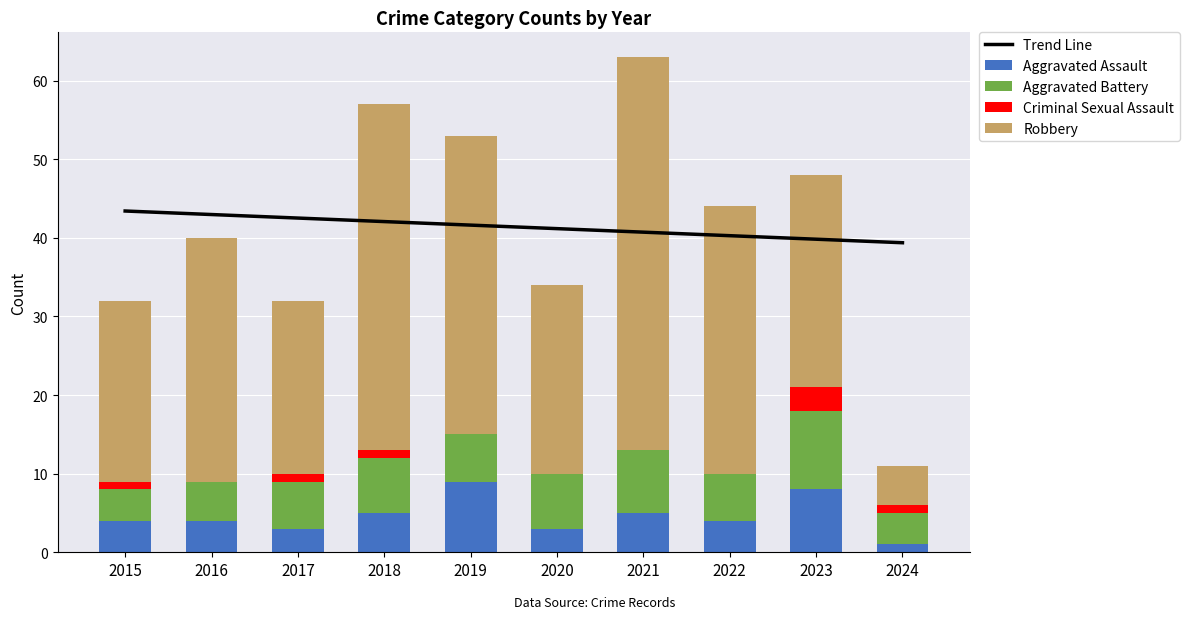

What is the sum of all Aggravated Assault values?

46